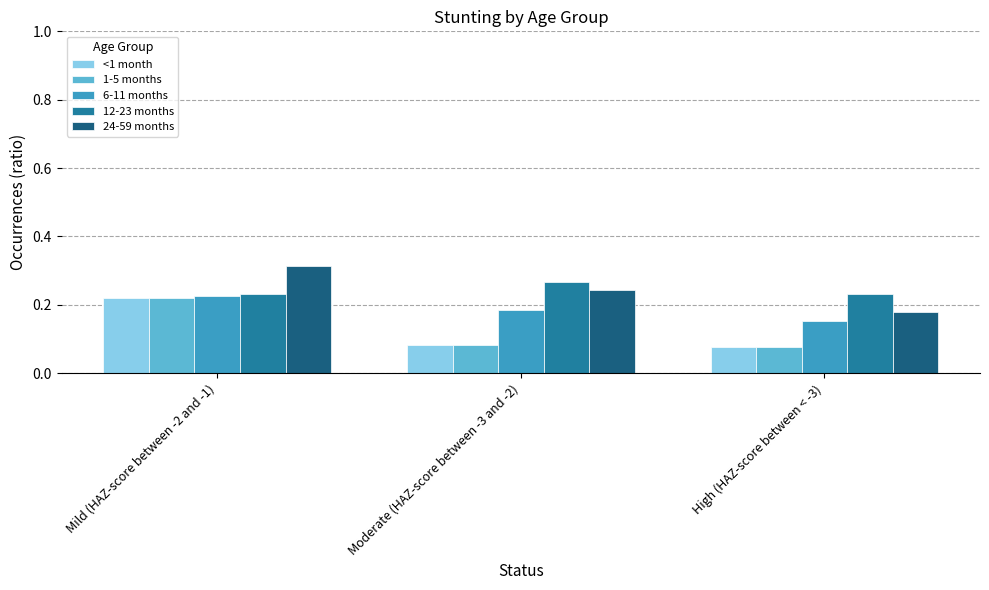

At which category is the sum across all series the highest?

Mild (HAZ-score between -2 and -1)